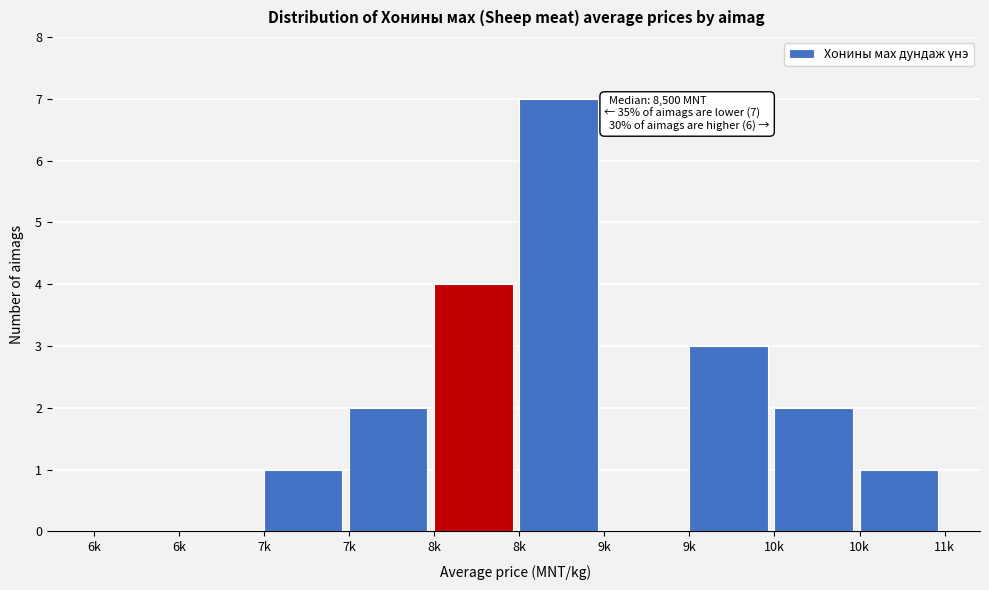

Count the number of data series in this chart.

1